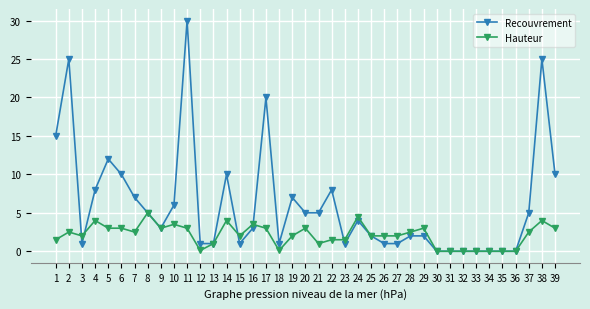

Between which two adjacent categories do Hauteur and Recouvrement first intersect?

2 and 3